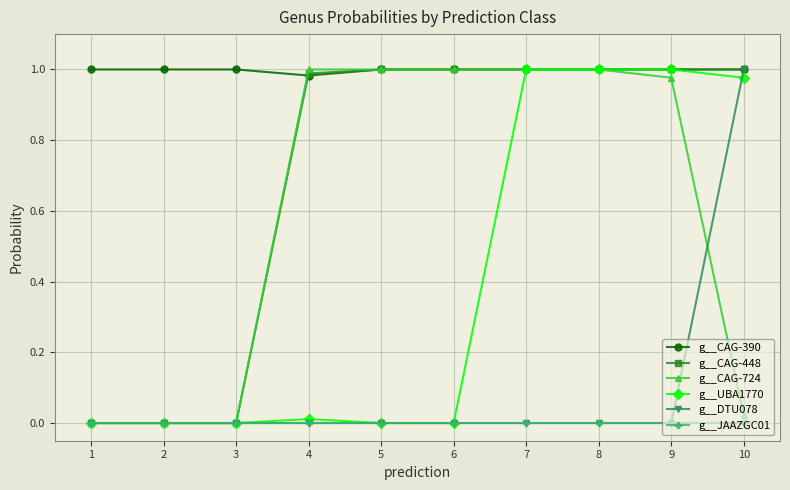

Is this an area chart (filled region under the line)?

No